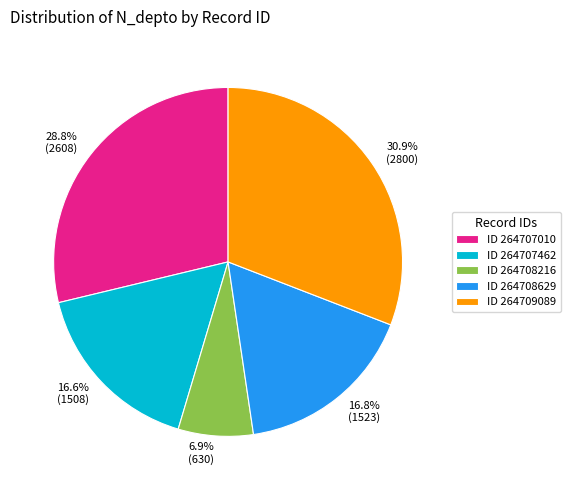

Combined, what portion of the pie is ID 264709089 and ID 264708629?

47.7%